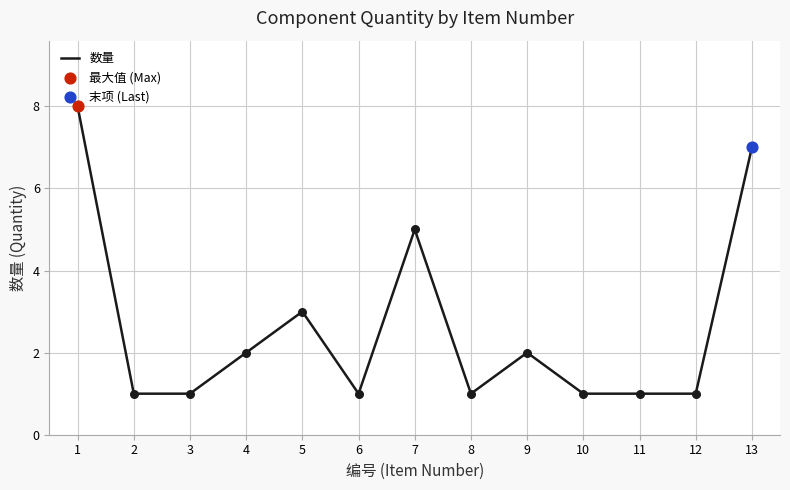

What is the ratio of the value at 8 to the value at 12?

1.0